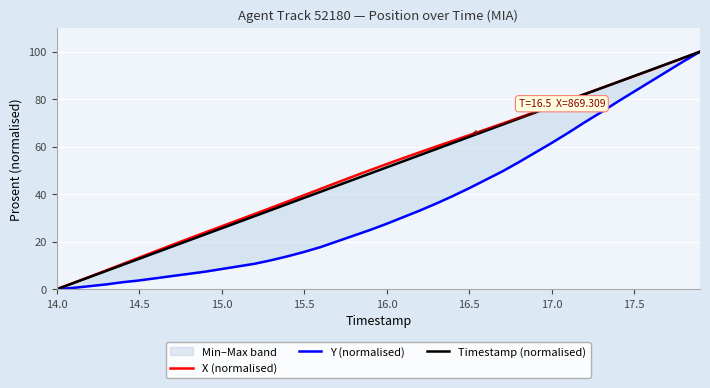

How many data points does each series have?

40